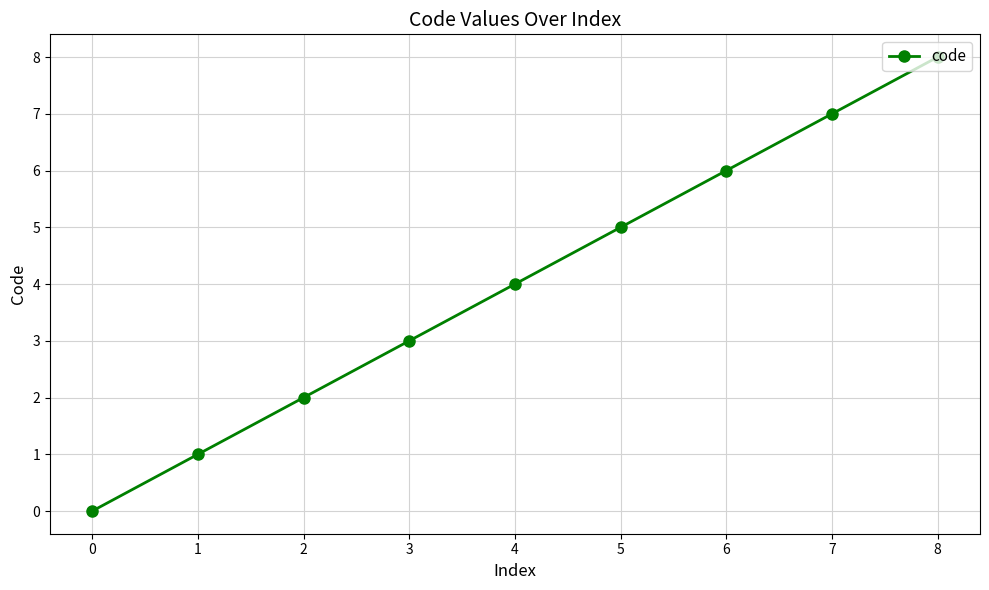

Count the number of categories in the chart.

9